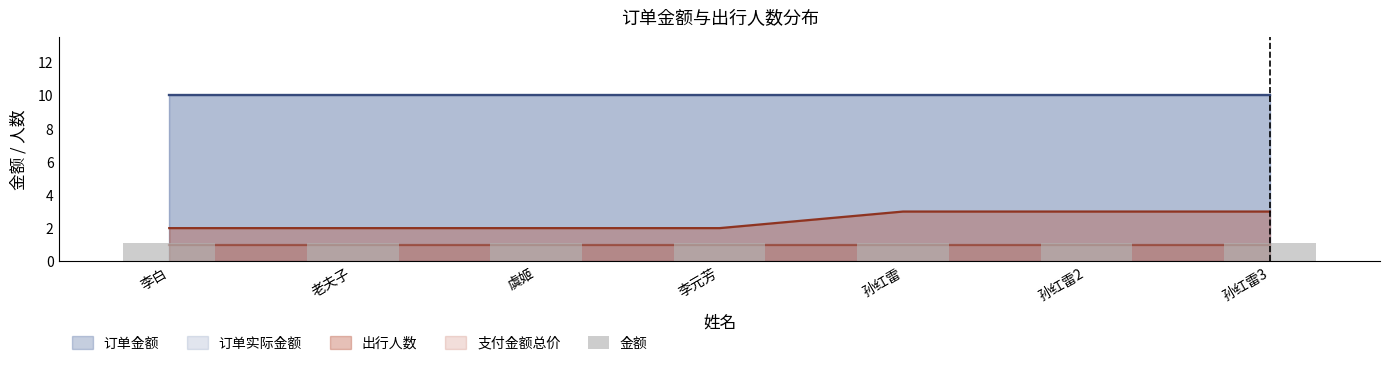

What is the label of the 3rd bar from the left?

虞姬